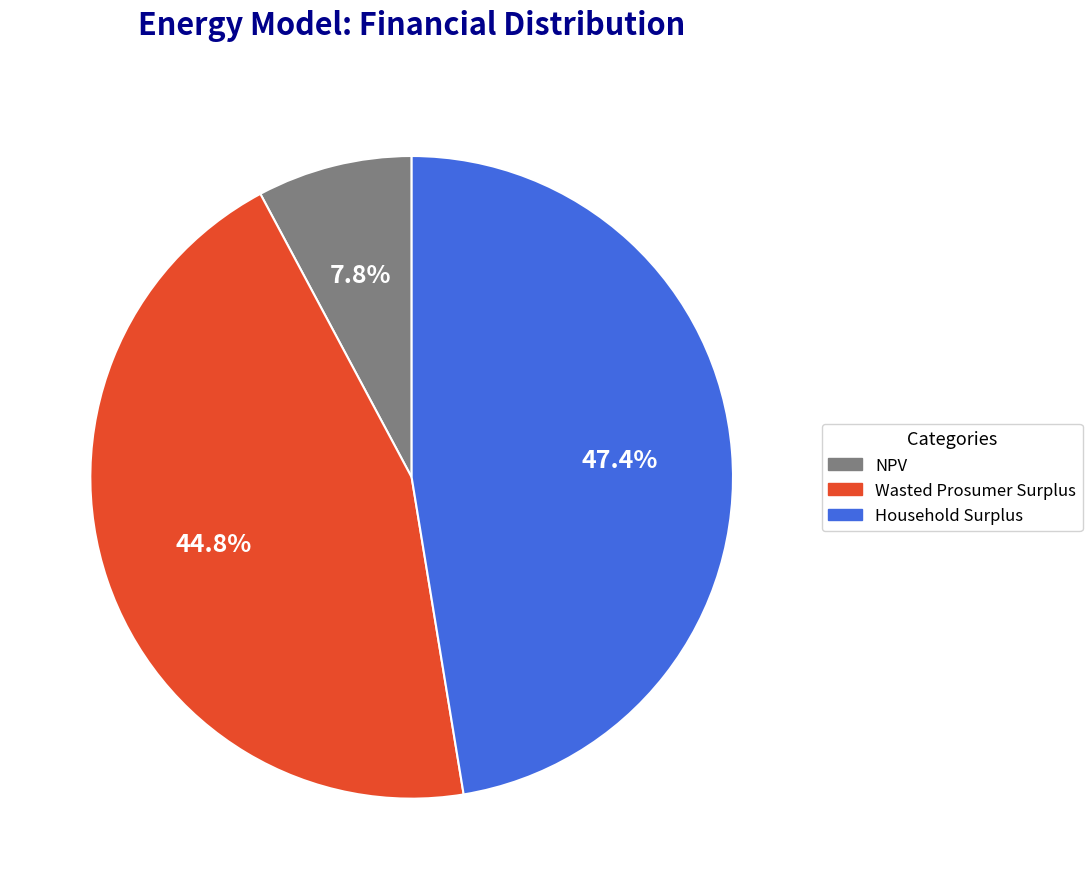

What percentage is the Wasted Prosumer Surplus slice, to the nearest percent?

45%